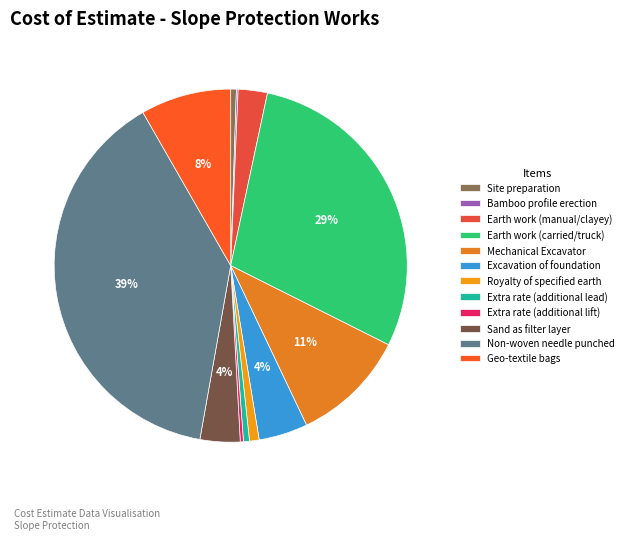

To the nearest percent, what is the combined percentage of Sand as filter layer and Non-woven needle punched?

43%